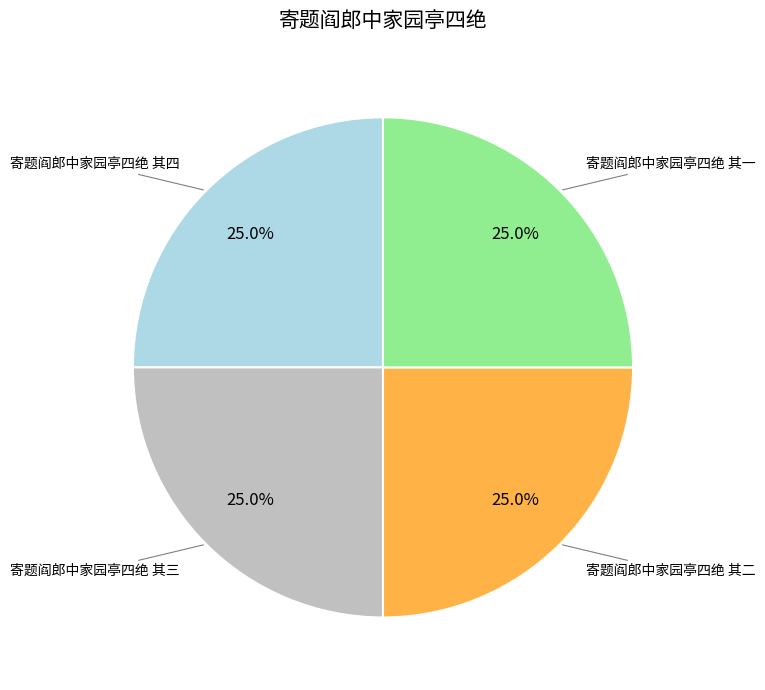

Is there any slice that represents more than half of the pie?

No